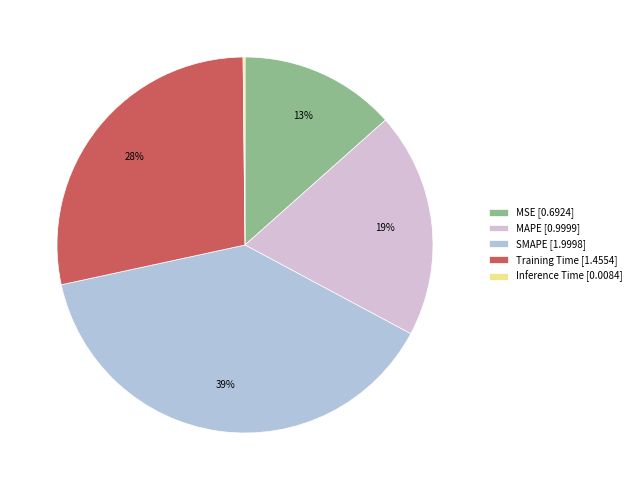

What is the largest slice in the pie chart?

SMAPE